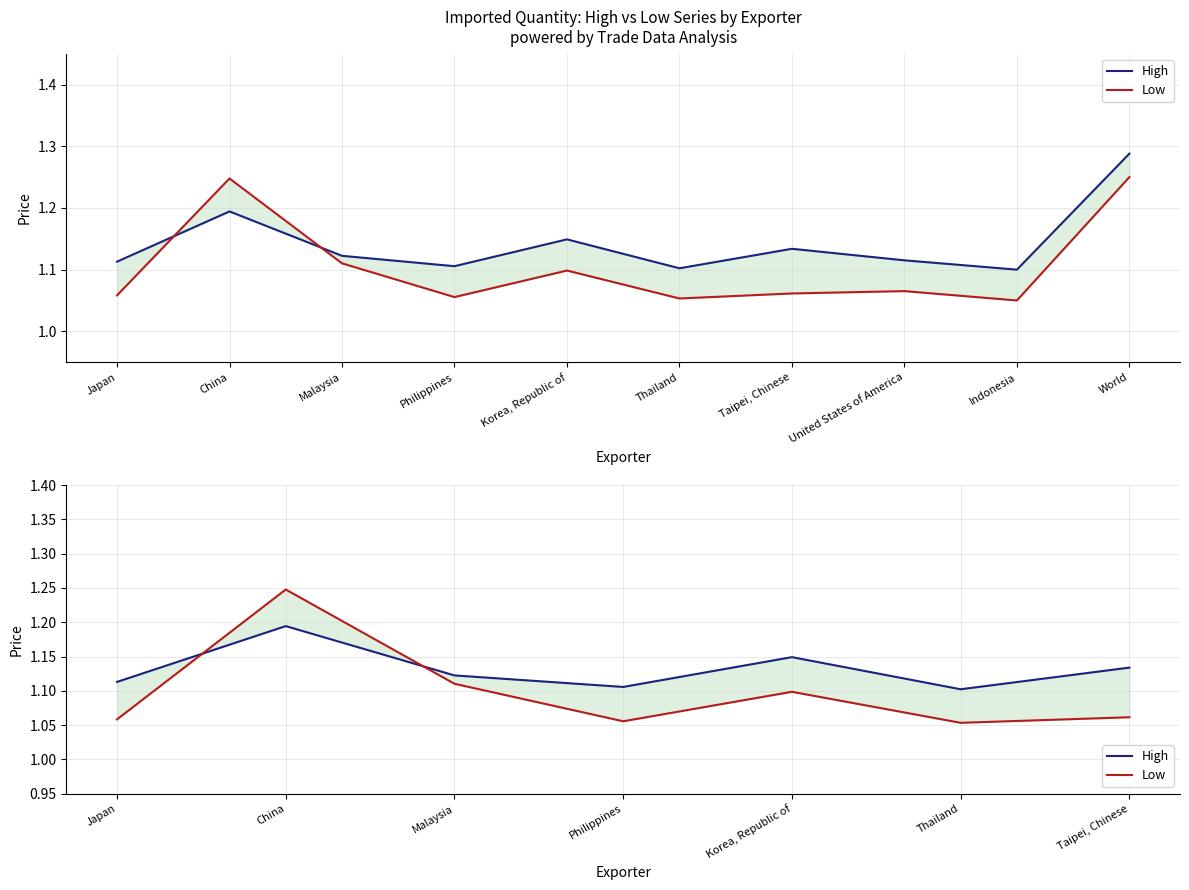

Which has a higher value, Taipei, Chinese or Japan?

Taipei, Chinese